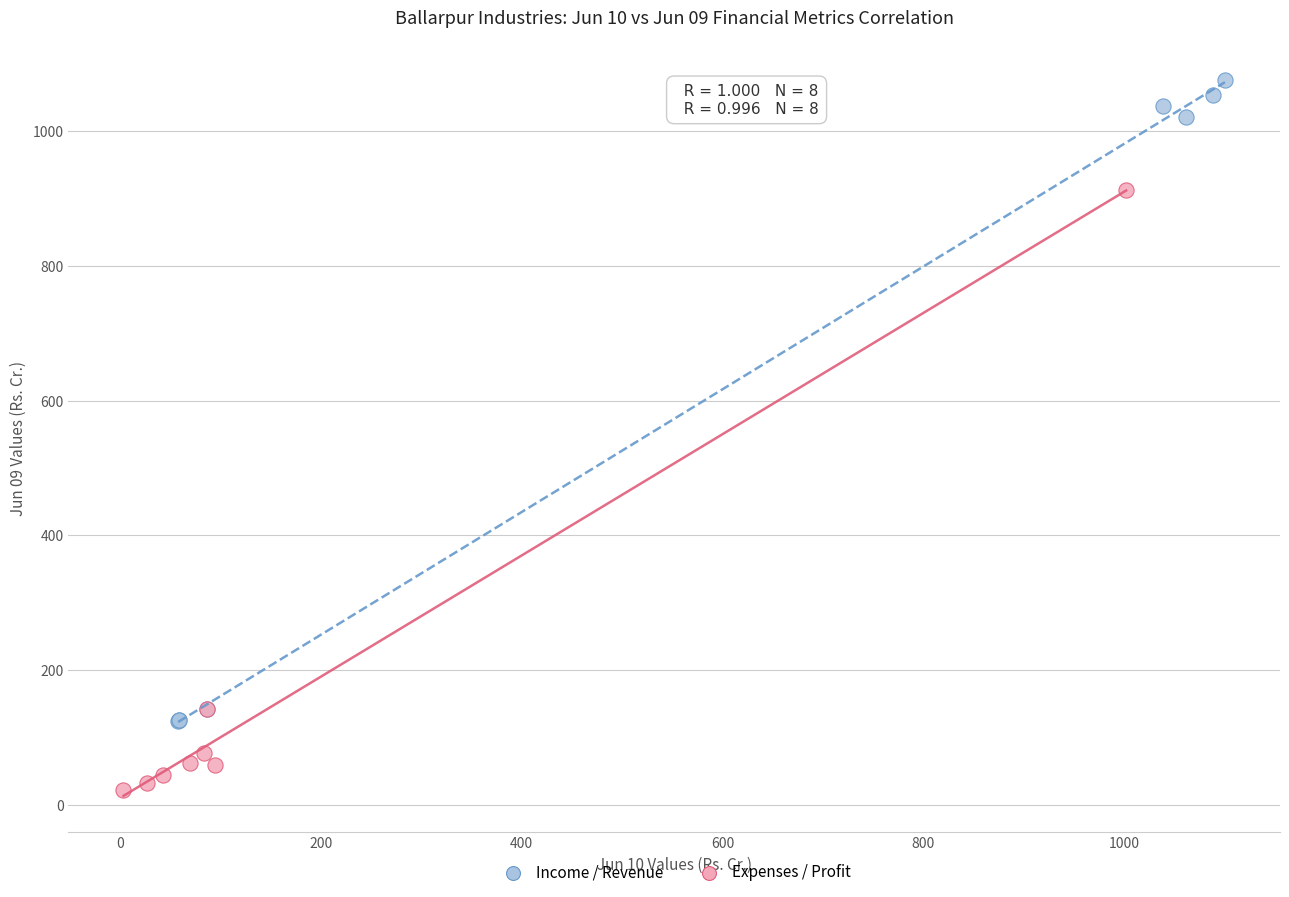

Which series contains the lowest Y value?

Expenses / Profit